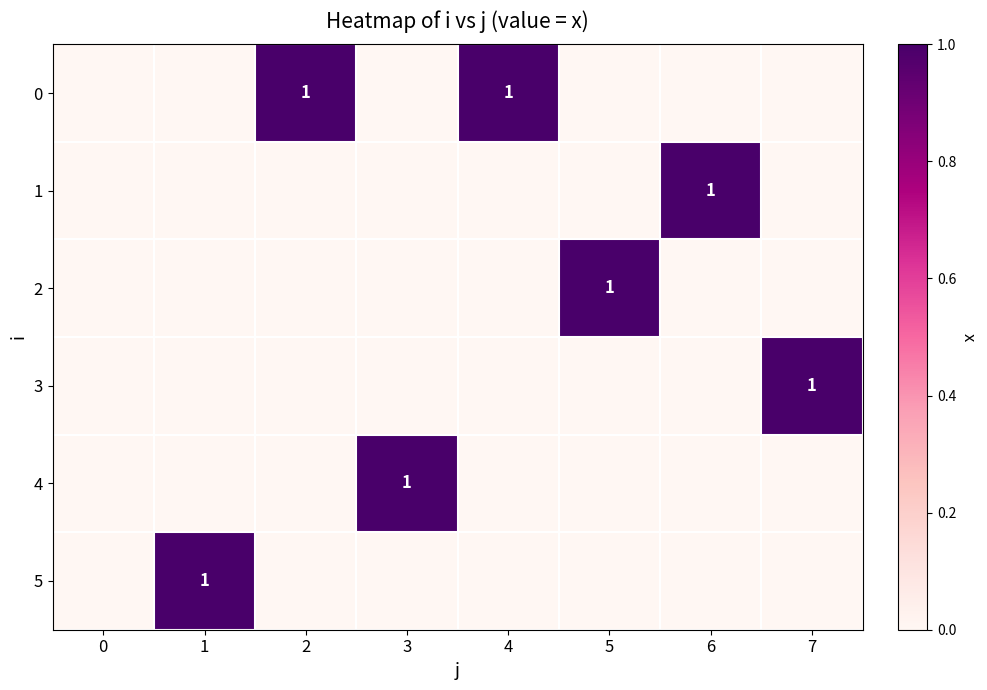

Is it true that 0 equals 1 at 2?

True